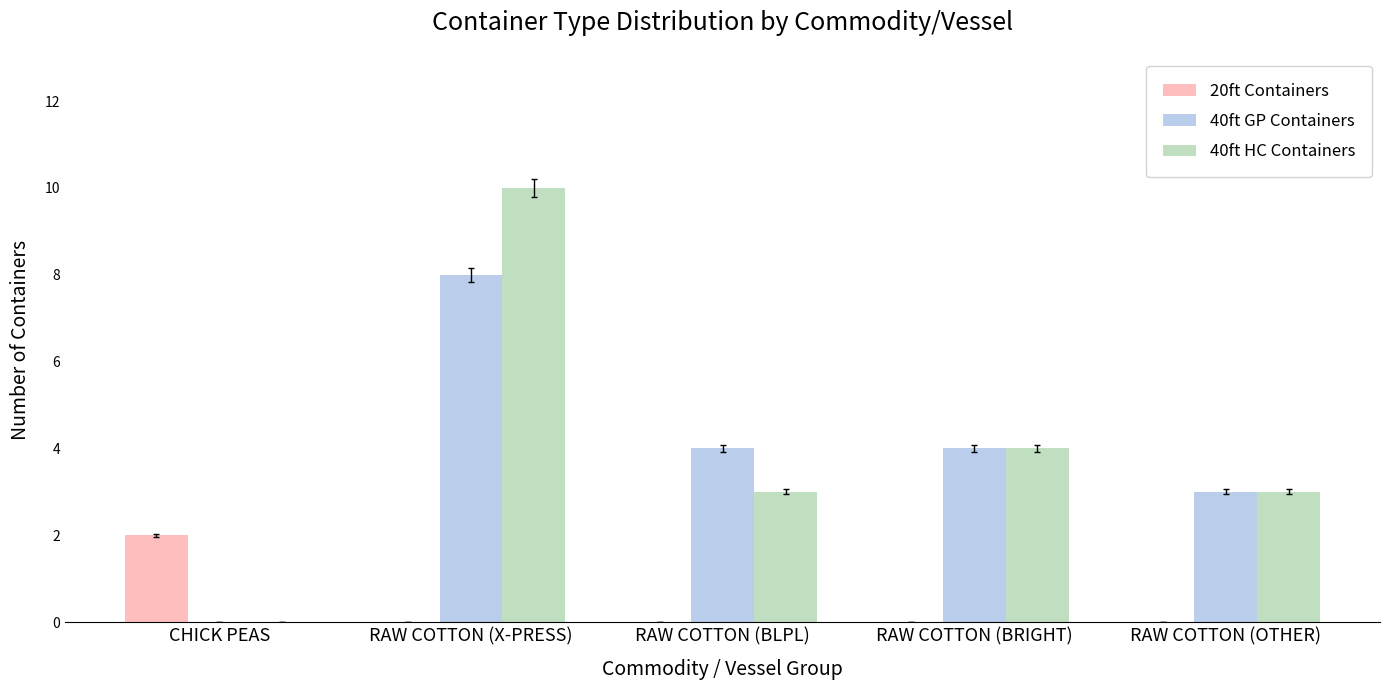

Which category has the highest value in the 40ft HC Containers series?

RAW COTTON (X-PRESS)